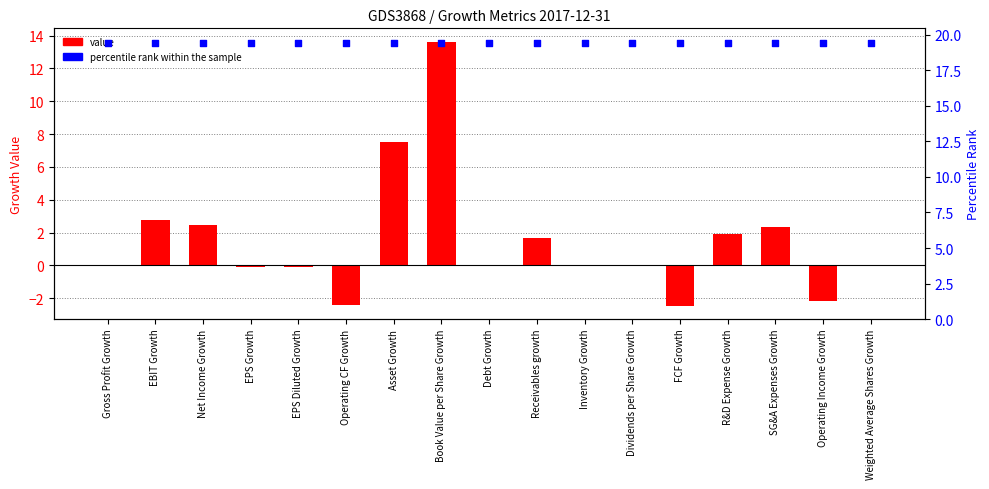

What is the change in value from Operating Income Growth to Weighted Average Shares Growth?

+2.2